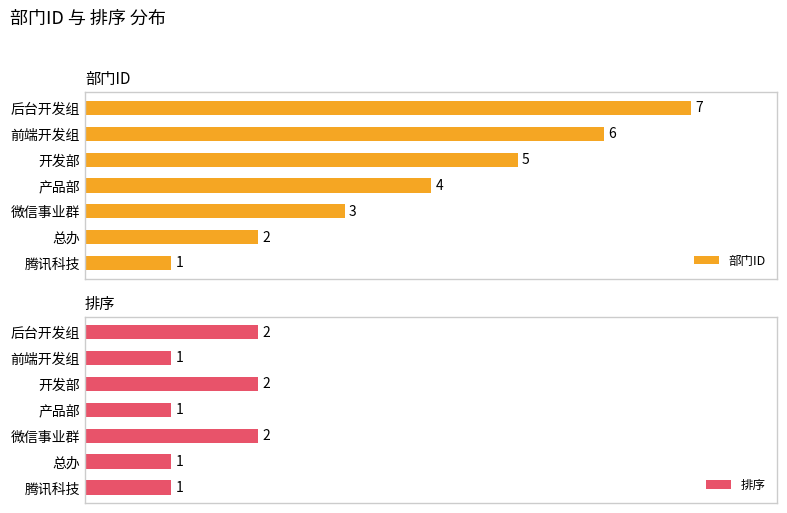

Which category has the highest value in the 部门ID series?

后台开发组